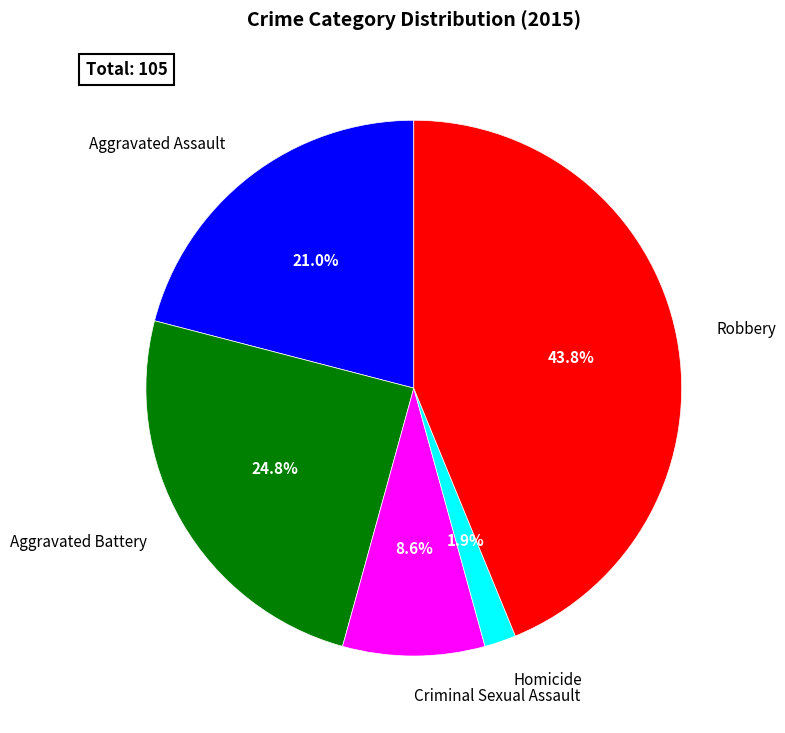

Combined, do Aggravated Battery and Homicide account for over 50%?

No